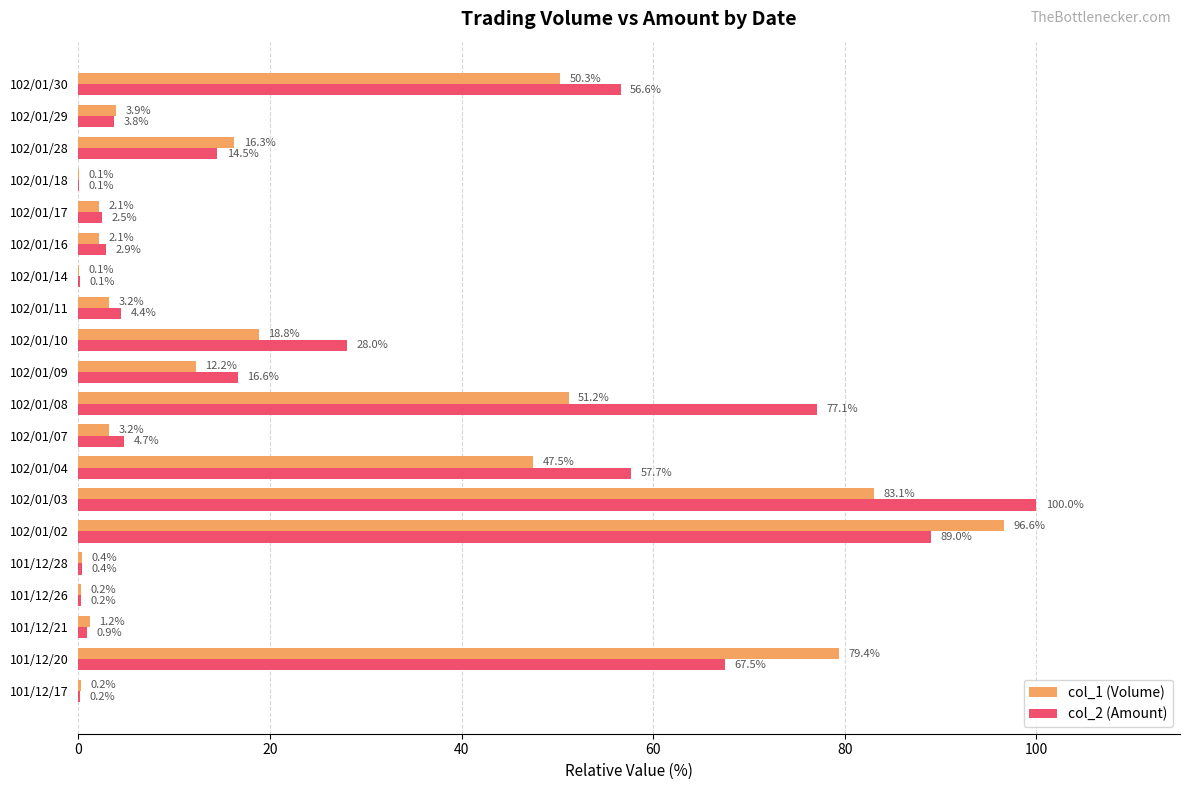

What is the total value across all series at 101/12/21?

2.1